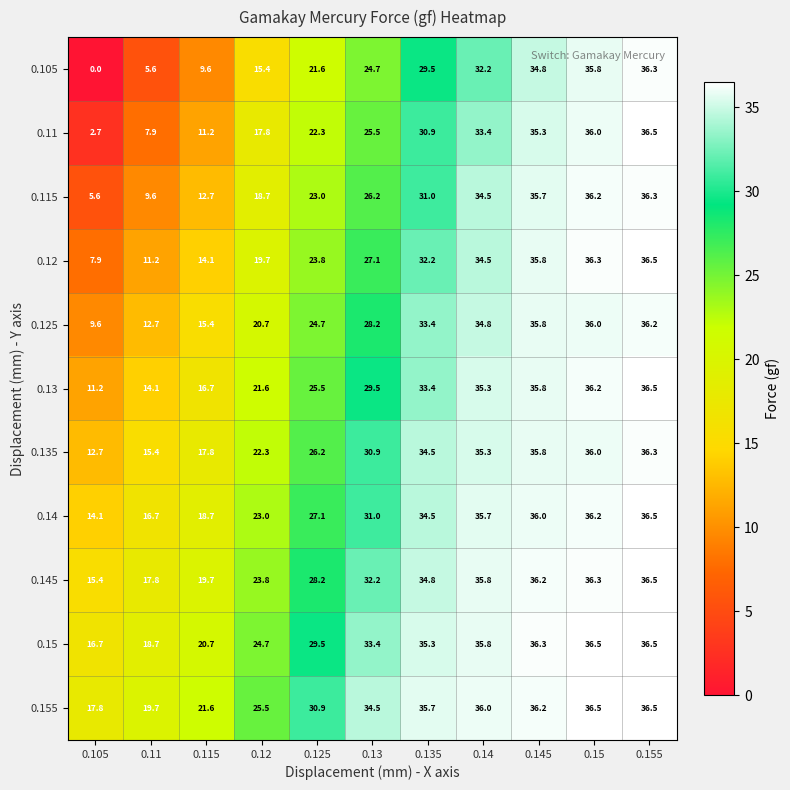

Which series has the largest total across all categories?

0.155